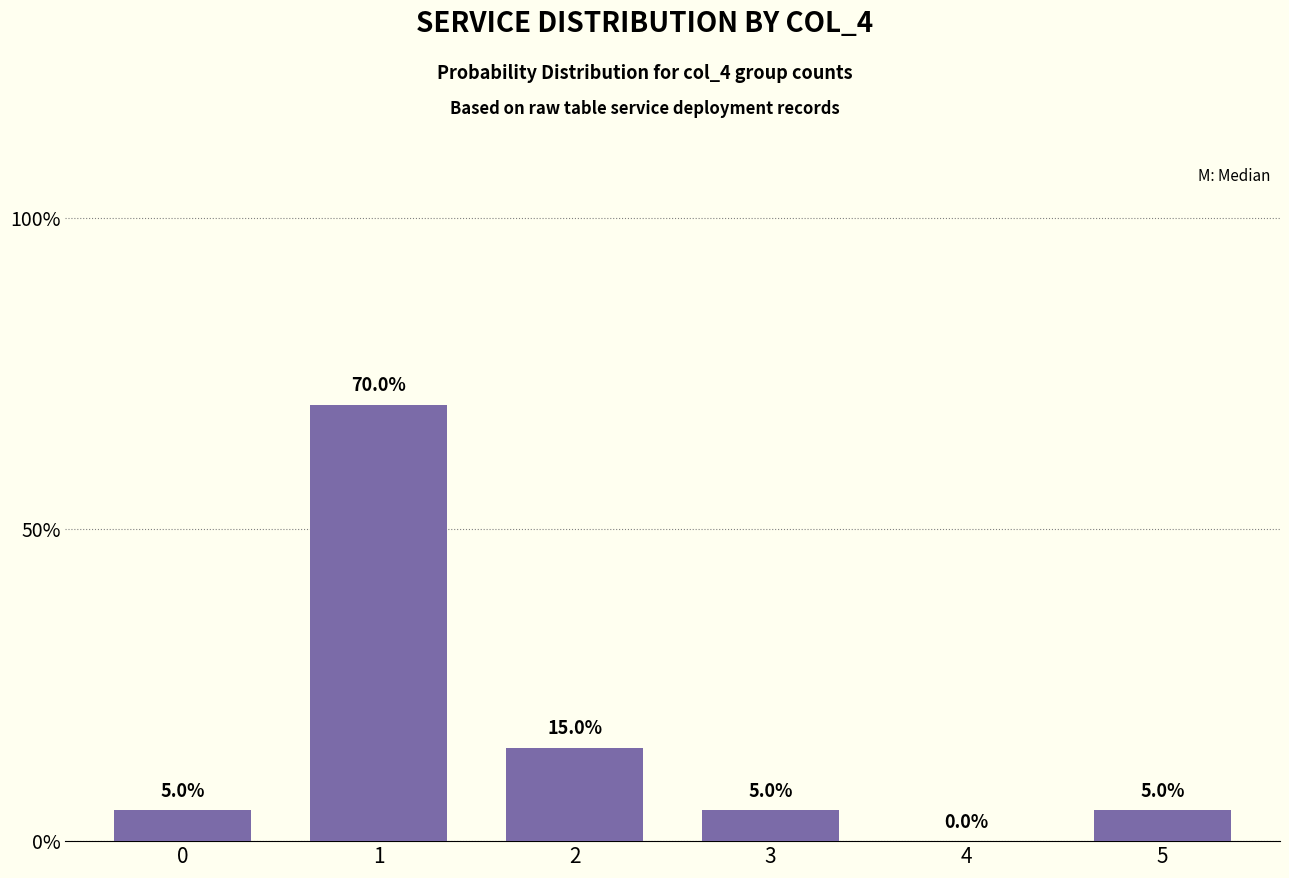

What is the maximum value shown in the chart?

70